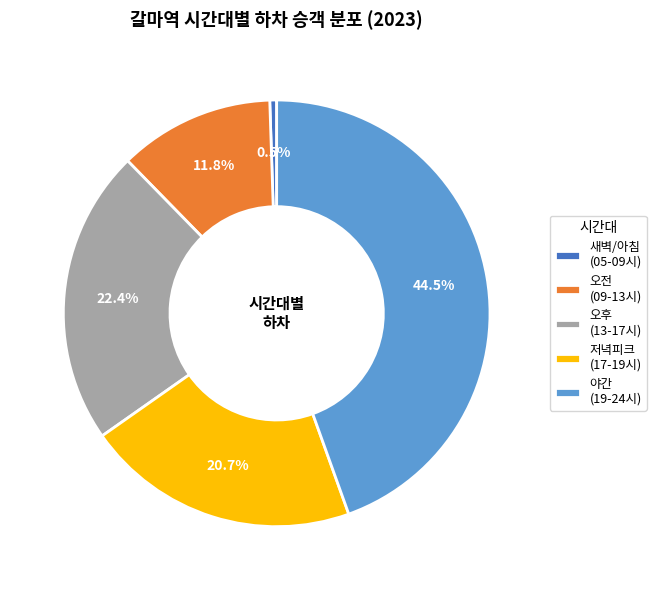

Combined, what portion of the pie is 오전 (09-13시) and 새벽/아침 (05-09시)?

12.3%